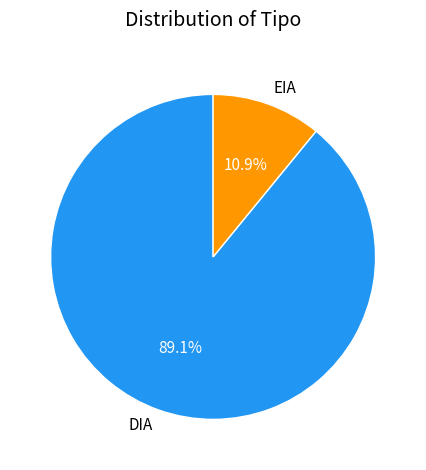

True or false: DIA accounts for 99% of the total.

False